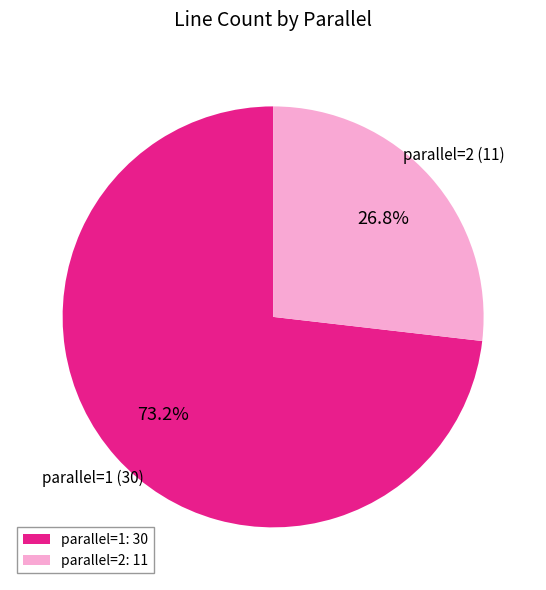

To the nearest percent, what portion does parallel=1 represent?

73%